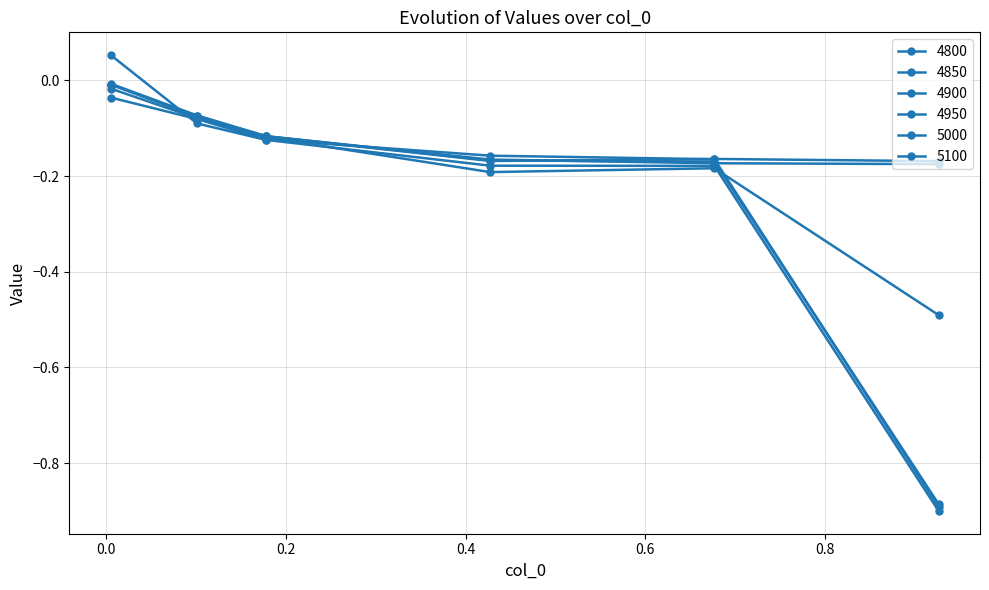

How many lines are shown in the chart?

6